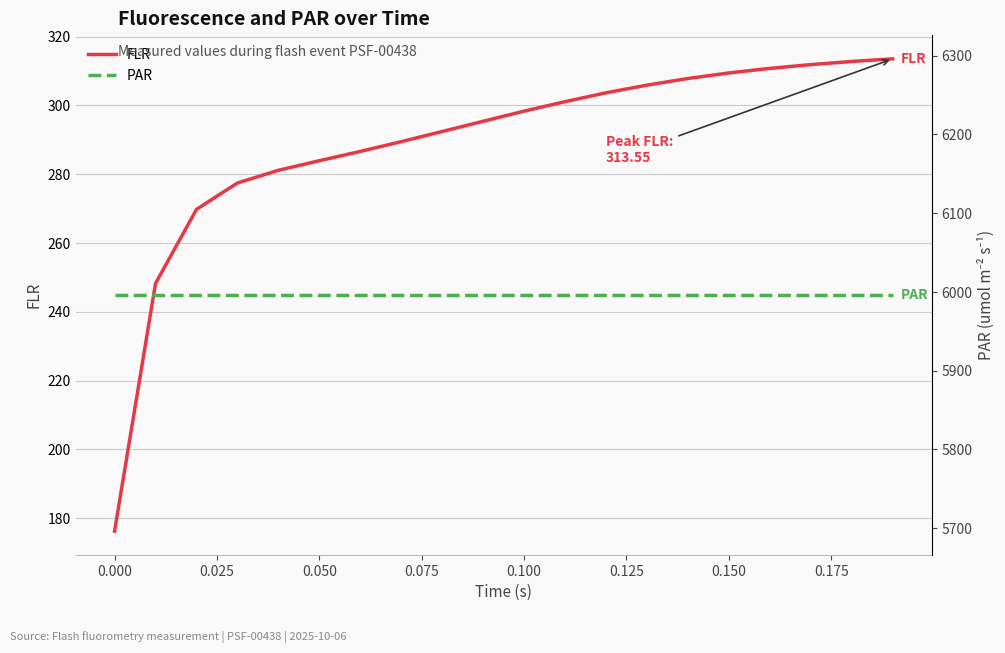

True or false: FLR has a value of 309.4 at 0.150.

True